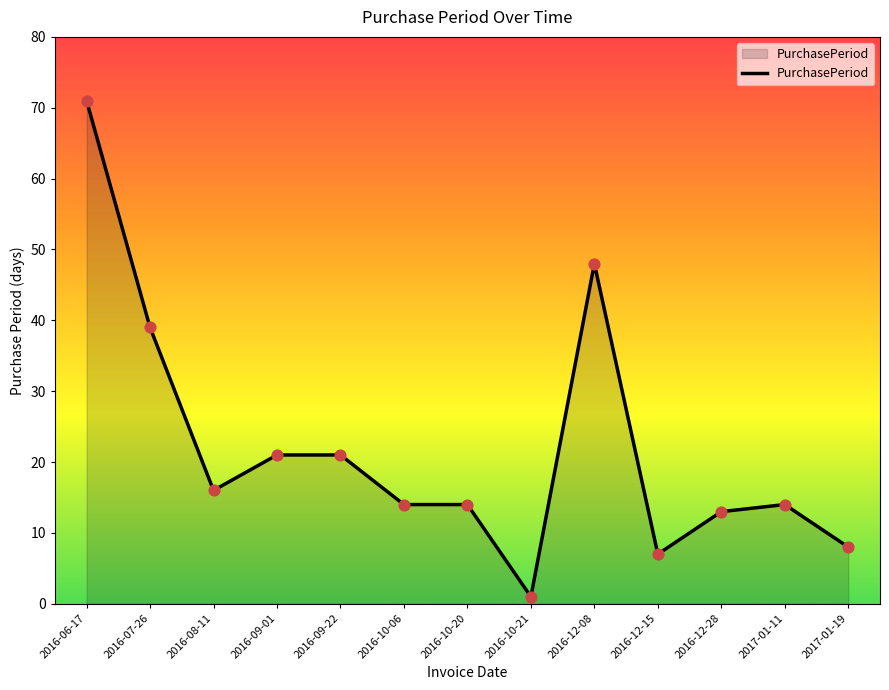

What is the change in value from 2016-10-06 to 2016-12-28?

-1